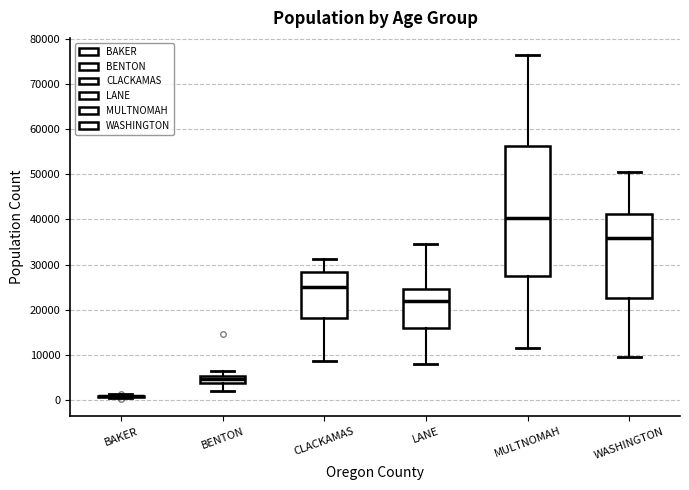

Which box is the tallest, from its lower edge to its upper edge?

MULTNOMAH